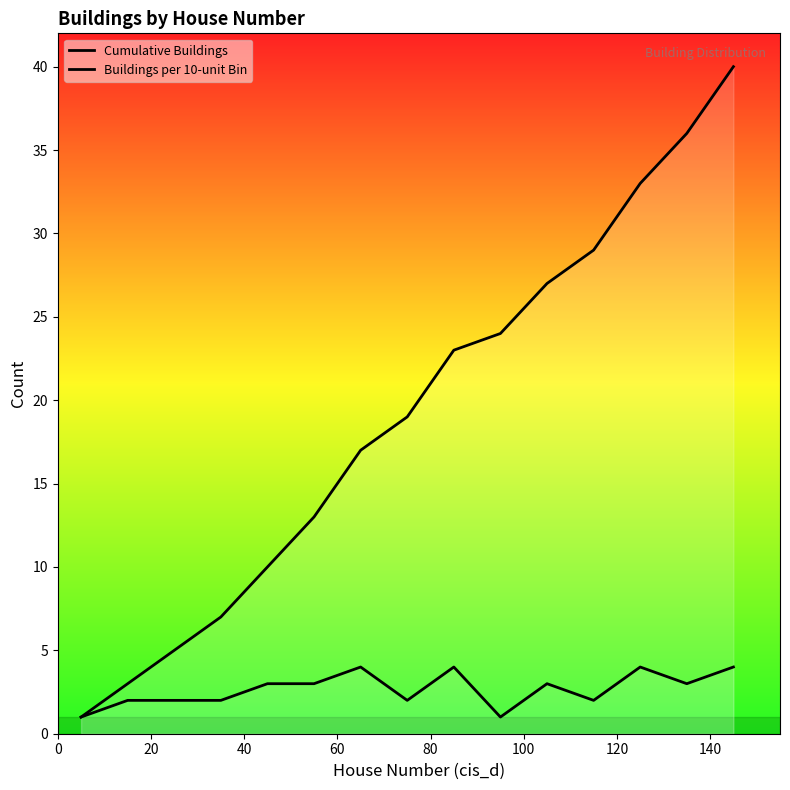

Is the value of Buildings per 10-unit Bin at 40 greater than the value of Cumulative Buildings at 20?

No